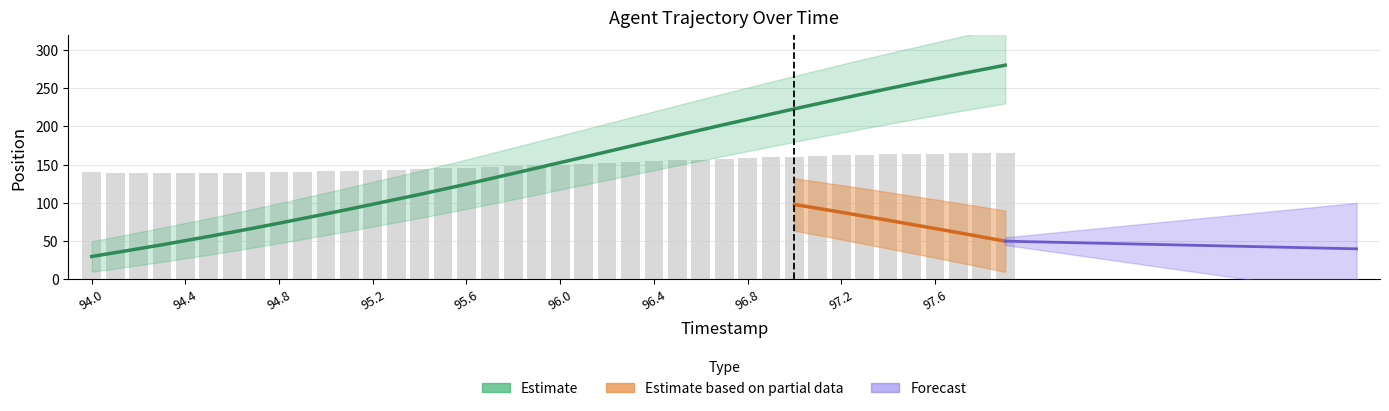

Is it true that Y equals 186.4 at 94.7?

False